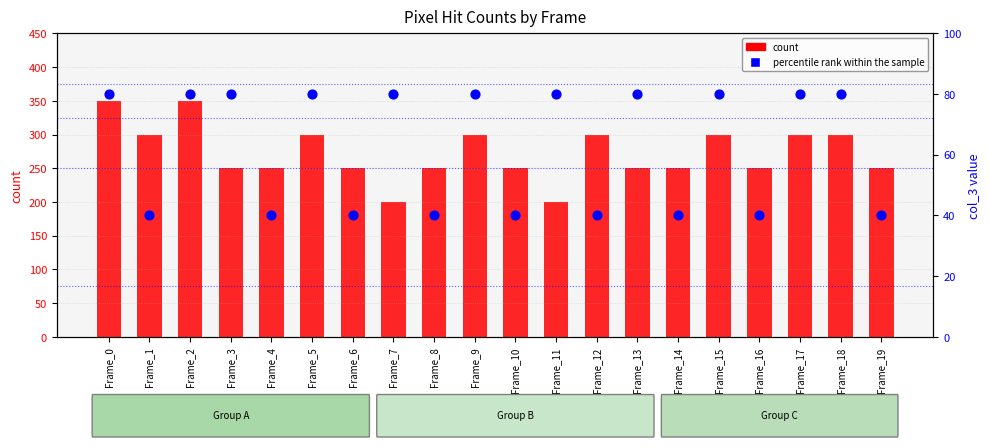

Which series contains the lowest Y value?

percentile rank within the sample